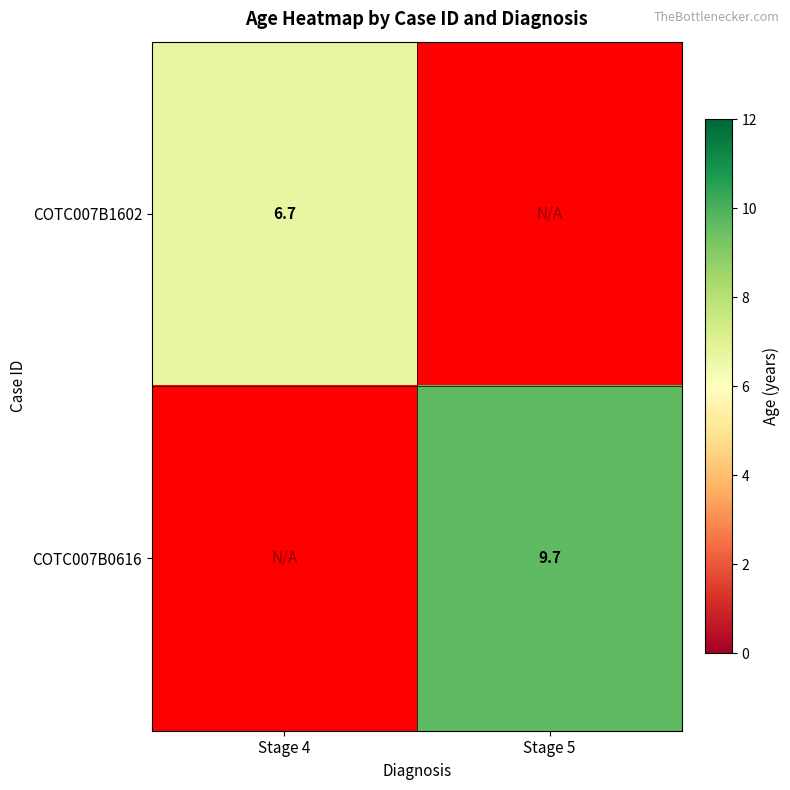

At how many categories does at least one series exceed 3?

2